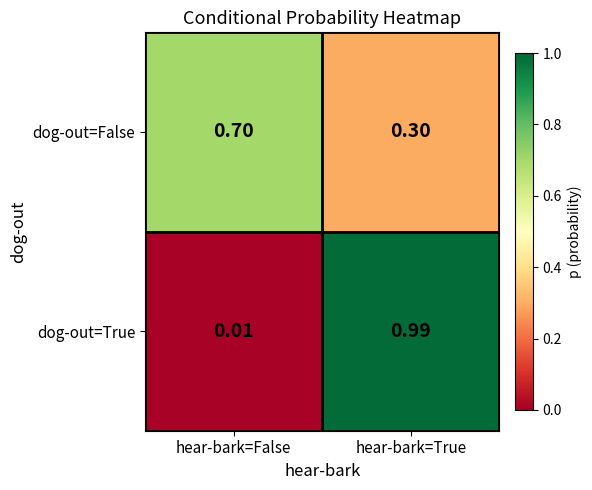

At how many categories does at least one series exceed 0?

2